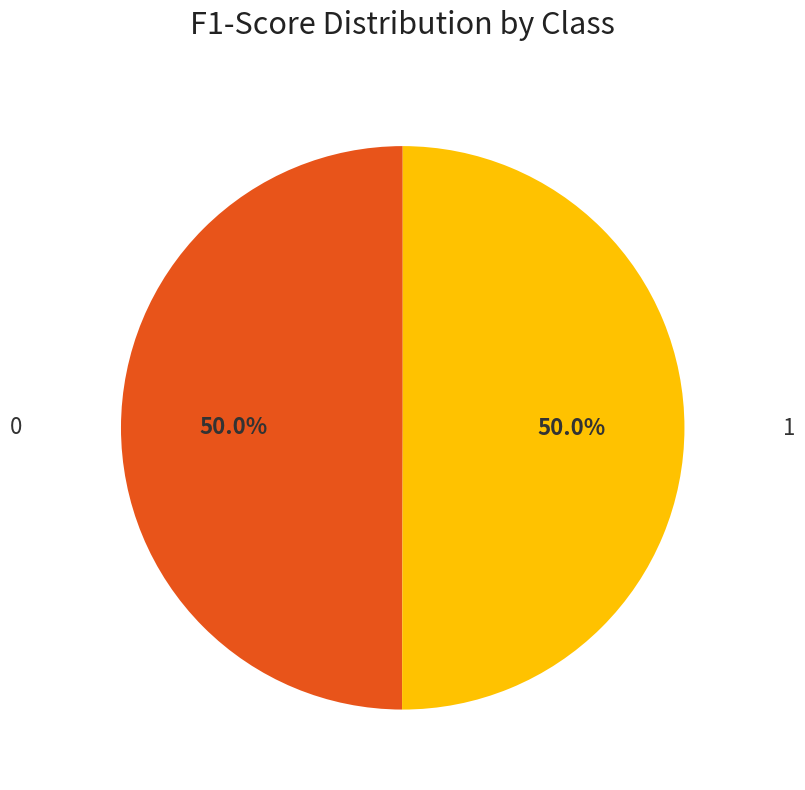

Which category accounts for the majority?

1